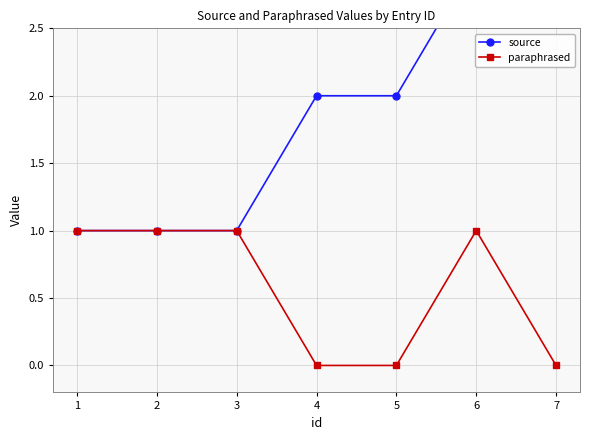

True or false: paraphrased and source cross at least once.

False